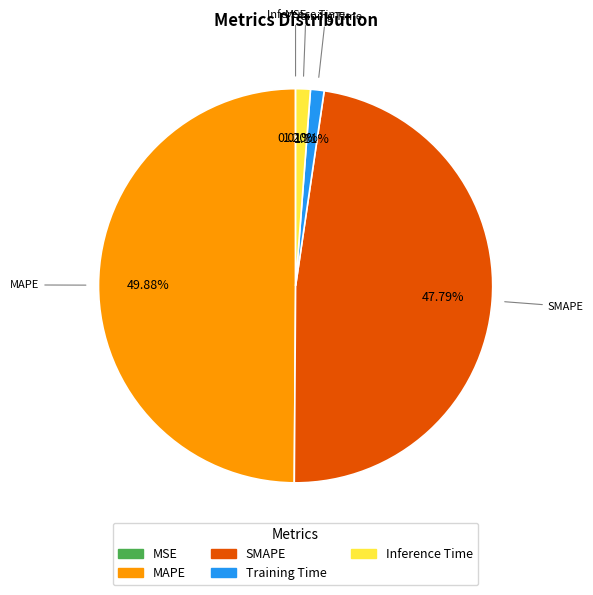

To the nearest percent, what is the difference between the MAPE and Inference Time slice percentages?

49%